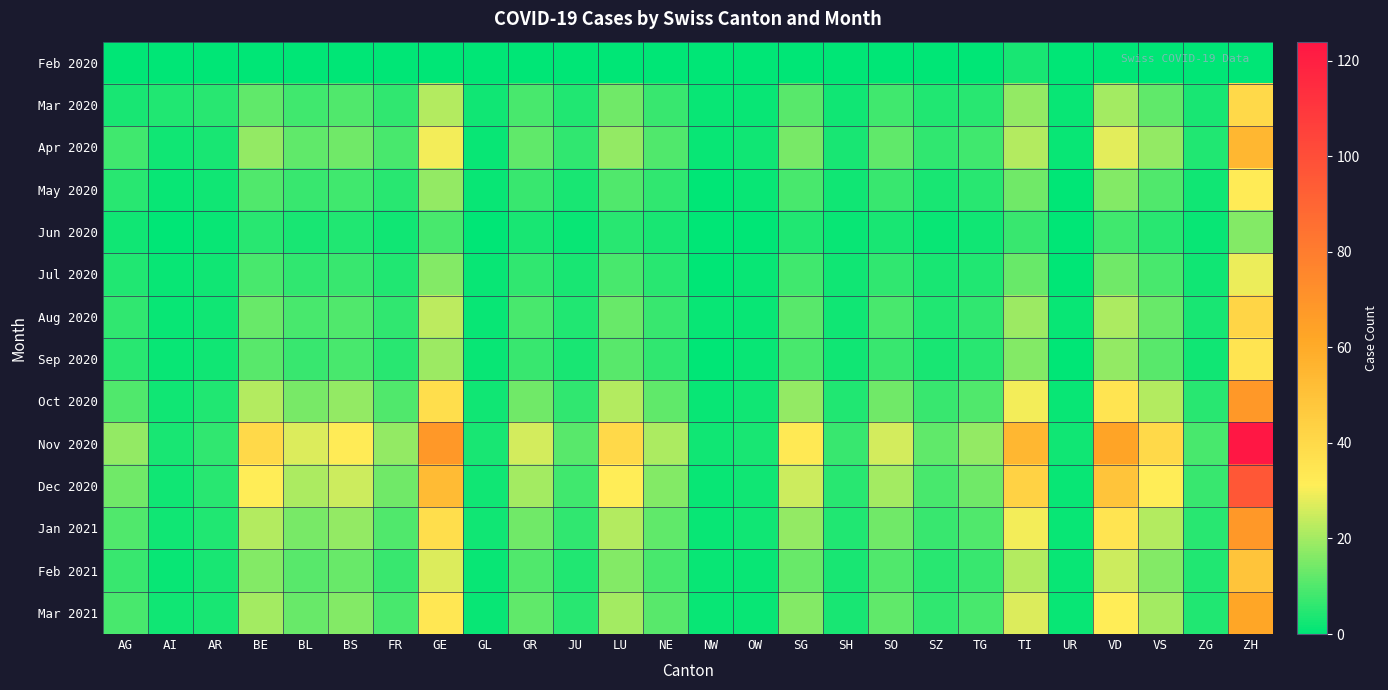

Reading right to left, what are all the values shown in this chart?

Feb 2020: ZH=0	ZG=0	VS=0	VD=0	UR=0	TI=3	TG=0	SZ=0	SO=0	SH=0	SG=0	OW=0	NW=0	NE=0	LU=0	JU=0	GR=0	GL=0	GE=0	FR=0	BS=0	BL=0	BE=0	AR=0	AI=0	AG=0
Mar 2020: ZH=40	ZG=3	VS=12	VD=20	UR=1	TI=18	TG=5	SZ=4	SO=8	SH=2	SG=11	OW=1	NW=1	NE=7	LU=14	JU=4	GR=9	GL=2	GE=22	FR=6	BS=10	BL=8	BE=12	AR=5	AI=4	AG=3
Apr 2020: ZH=55	ZG=4	VS=18	VD=28	UR=1	TI=22	TG=8	SZ=6	SO=12	SH=3	SG=15	OW=2	NW=1	NE=10	LU=18	JU=6	GR=12	GL=1	GE=30	FR=9	BS=14	BL=12	BE=18	AR=3	AI=2	AG=8
May 2020: ZH=32	ZG=2	VS=10	VD=16	UR=0	TI=14	TG=5	SZ=3	SO=7	SH=2	SG=9	OW=1	NW=0	NE=6	LU=10	JU=3	GR=7	GL=1	GE=18	FR=5	BS=8	BL=7	BE=10	AR=2	AI=1	AG=5
Jun 2020: ZH=16	ZG=1	VS=5	VD=8	UR=0	TI=7	TG=2	SZ=1	SO=3	SH=1	SG=4	OW=0	NW=0	NE=3	LU=5	JU=1	GR=3	GL=0	GE=9	FR=2	BS=4	BL=3	BE=5	AR=1	AI=0	AG=2
Jul 2020: ZH=29	ZG=2	VS=9	VD=14	UR=0	TI=13	TG=4	SZ=3	SO=6	SH=2	SG=8	OW=1	NW=0	NE=5	LU=9	JU=3	GR=6	GL=1	GE=16	FR=4	BS=7	BL=6	BE=9	AR=2	AI=1	AG=4
Aug 2020: ZH=42	ZG=3	VS=13	VD=21	UR=1	TI=19	TG=6	SZ=4	SO=9	SH=2	SG=11	OW=1	NW=1	NE=7	LU=13	JU=4	GR=9	GL=1	GE=23	FR=6	BS=10	BL=9	BE=13	AR=2	AI=1	AG=6
Sep 2020: ZH=35	ZG=2	VS=11	VD=18	UR=0	TI=16	TG=5	SZ=3	SO=7	SH=2	SG=9	OW=1	NW=0	NE=6	LU=11	JU=3	GR=7	GL=1	GE=19	FR=5	BS=9	BL=7	BE=11	AR=2	AI=1	AG=5
Oct 2020: ZH=68	ZG=5	VS=22	VD=35	UR=1	TI=30	TG=10	SZ=7	SO=14	SH=4	SG=18	OW=2	NW=1	NE=12	LU=22	JU=6	GR=14	GL=2	GE=38	FR=10	BS=18	BL=15	BE=22	AR=4	AI=2	AG=10
Nov 2020: ZH=124	ZG=9	VS=40	VD=63	UR=2	TI=55	TG=18	SZ=12	SO=26	SH=7	SG=33	OW=3	NW=2	NE=21	LU=40	JU=11	GR=26	GL=3	GE=68	FR=18	BS=32	BL=27	BE=40	AR=6	AI=3	AG=18
Dec 2020: ZH=96	ZG=7	VS=31	VD=49	UR=1	TI=43	TG=14	SZ=9	SO=20	SH=5	SG=25	OW=2	NW=1	NE=16	LU=31	JU=8	GR=20	GL=2	GE=53	FR=14	BS=25	BL=21	BE=31	AR=5	AI=2	AG=14
Jan 2021: ZH=68	ZG=5	VS=22	VD=35	UR=1	TI=30	TG=10	SZ=7	SO=14	SH=4	SG=18	OW=2	NW=1	NE=12	LU=22	JU=6	GR=14	GL=2	GE=38	FR=10	BS=18	BL=15	BE=22	AR=4	AI=2	AG=10
Feb 2021: ZH=49	ZG=4	VS=16	VD=25	UR=1	TI=22	TG=7	SZ=5	SO=10	SH=3	SG=13	OW=1	NW=1	NE=9	LU=16	JU=4	GR=10	GL=1	GE=27	FR=7	BS=13	BL=11	BE=16	AR=3	AI=1	AG=7
Mar 2021: ZH=62	ZG=4	VS=20	VD=31	UR=1	TI=27	TG=9	SZ=6	SO=12	SH=3	SG=16	OW=1	NW=1	NE=11	LU=20	JU=5	GR=12	GL=1	GE=34	FR=9	BS=16	BL=13	BE=20	AR=3	AI=2	AG=9